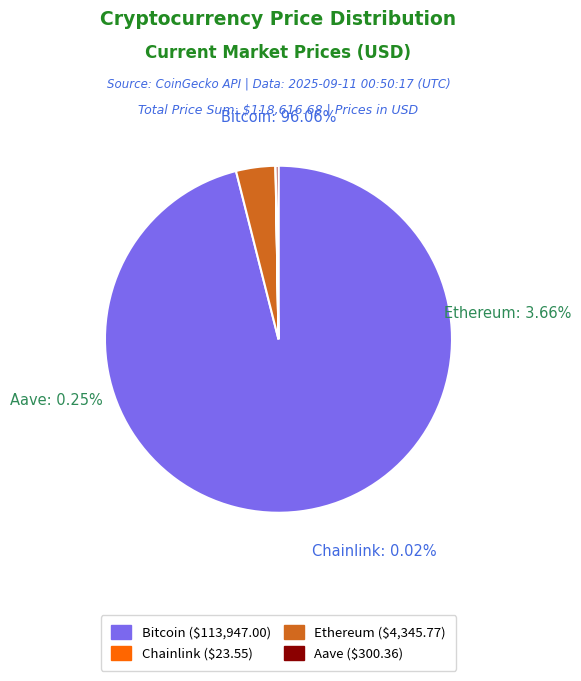

To the nearest percent, what percentage of the pie is Ethereum?

4%